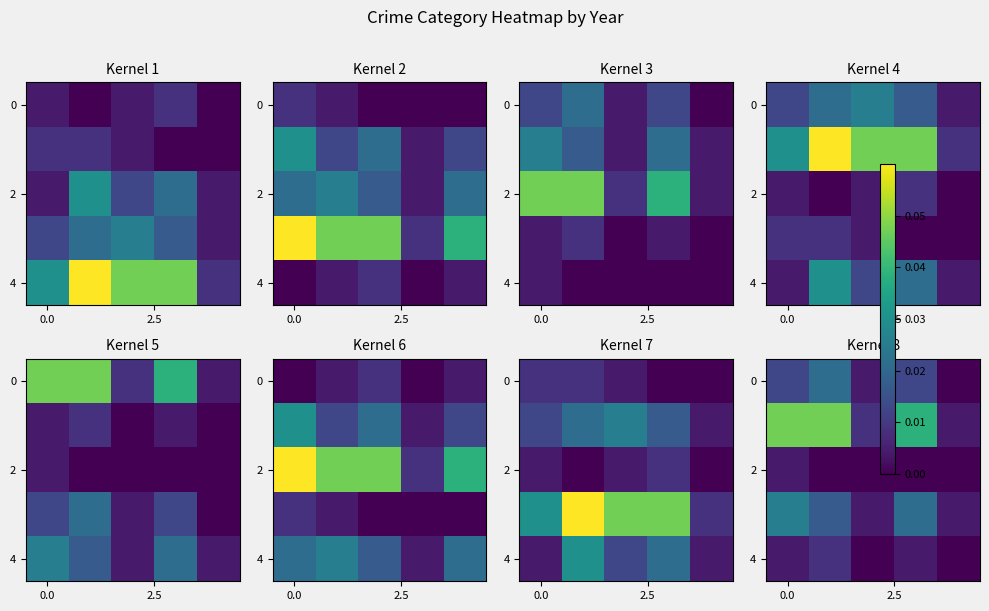

At which category does the chart reach its minimum across all series?

4